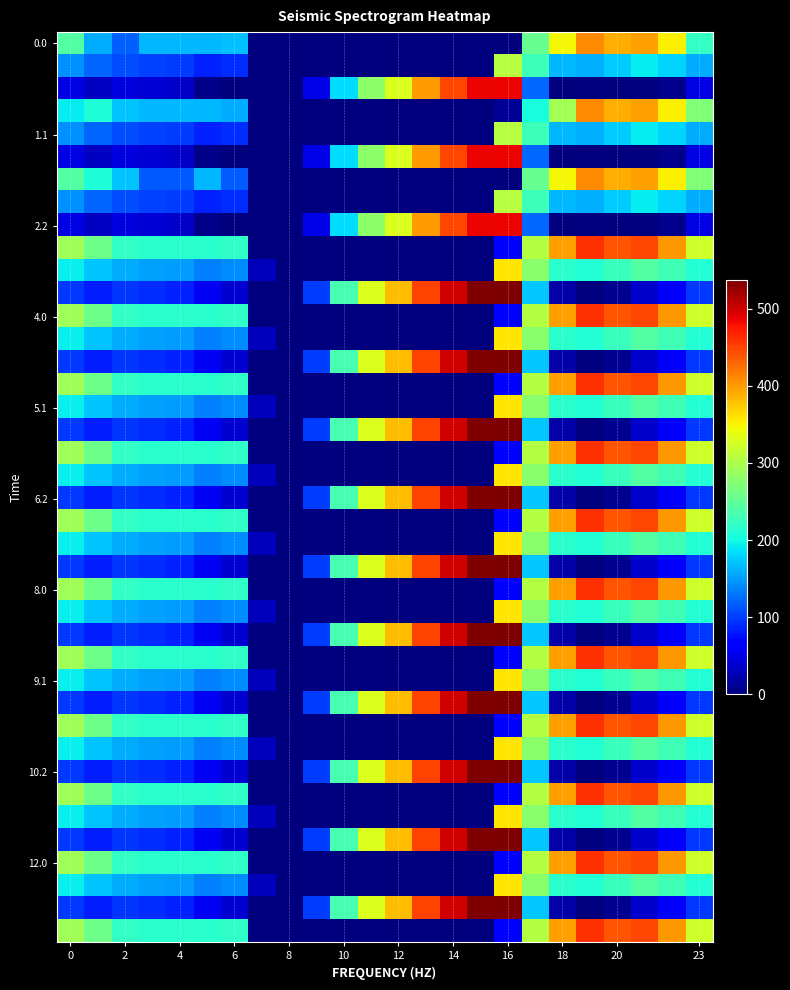

At how many categories does at least one series exceed 345?

10